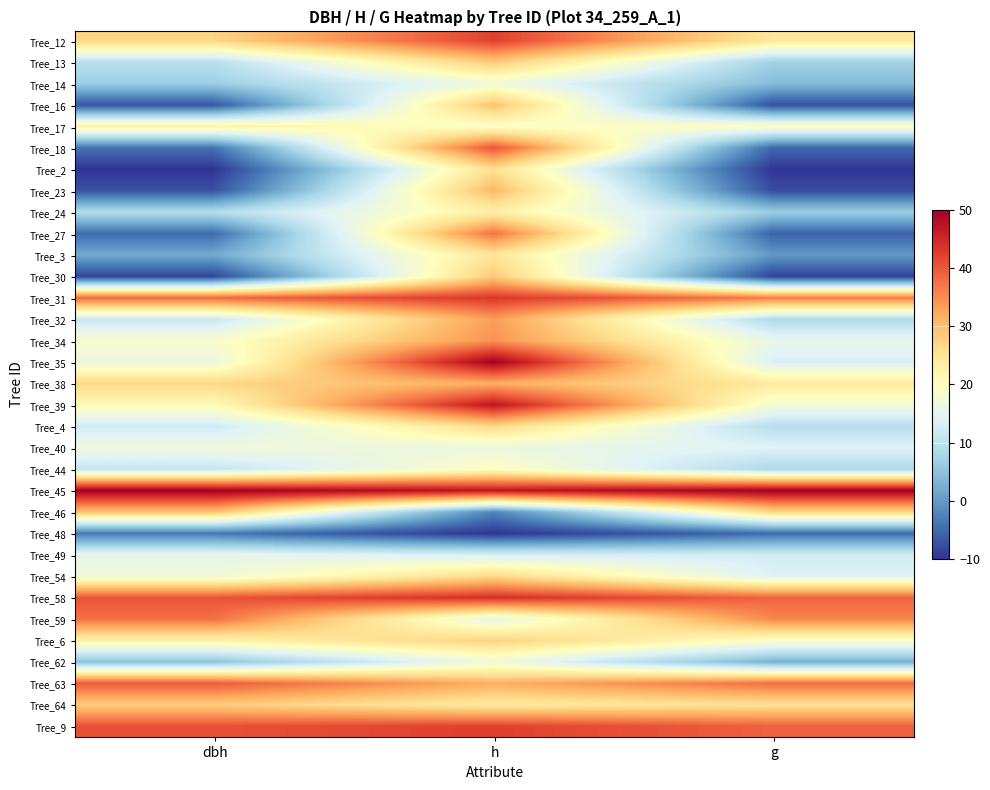

At which category is the sum across all series the highest?

h